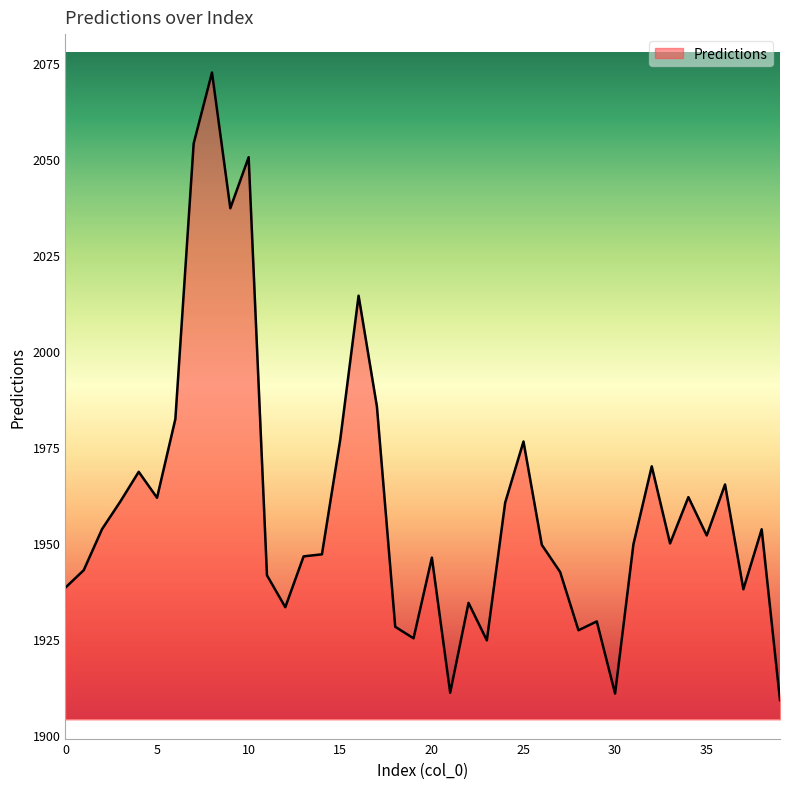

What is the minimum value shown in the chart?

1909.1